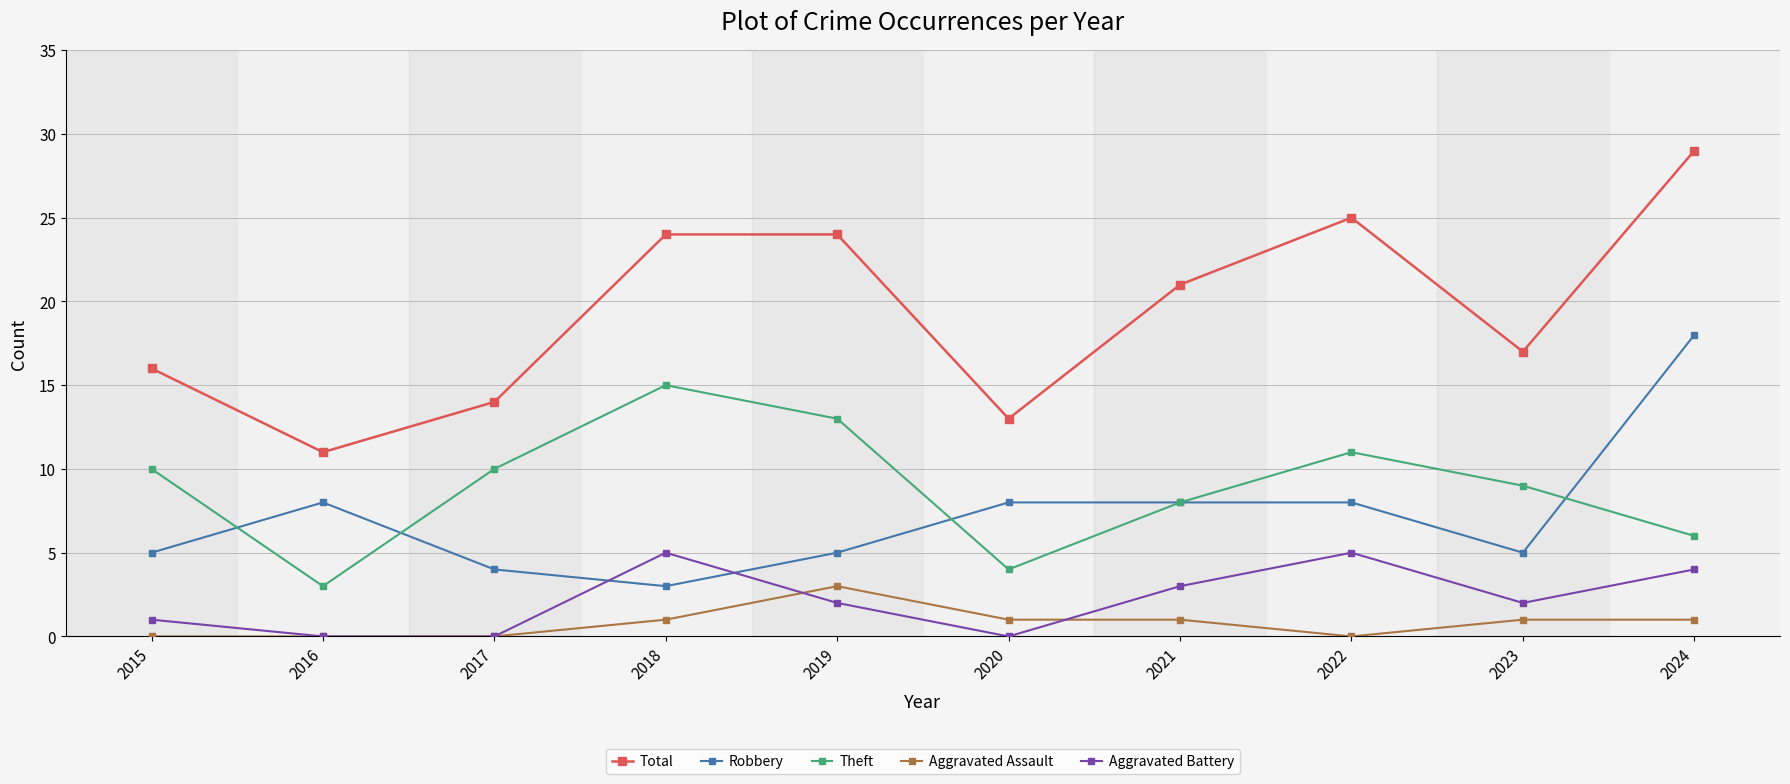

Which category has the highest value across all series?

2024